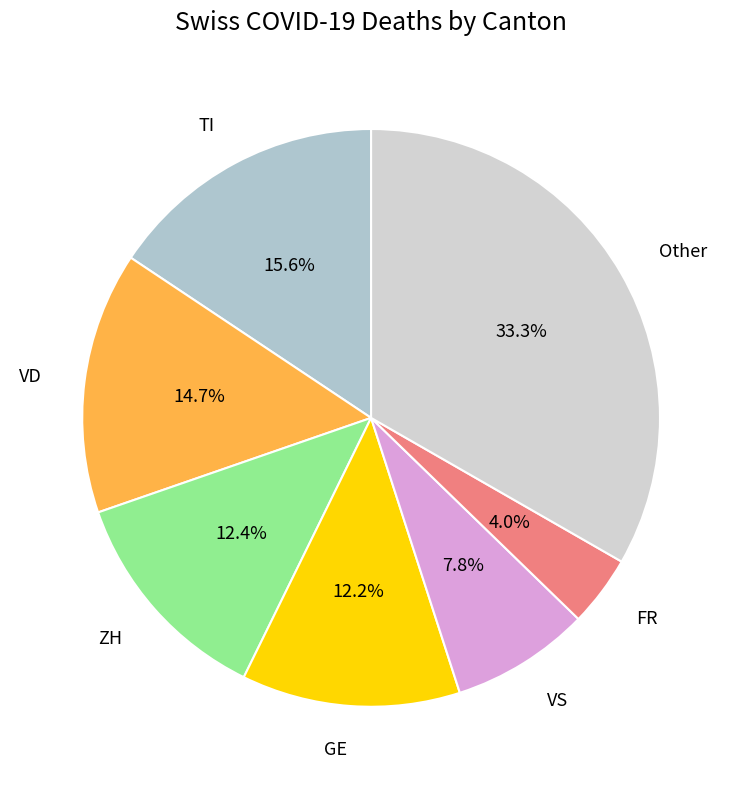

Does any single category account for the majority?

No